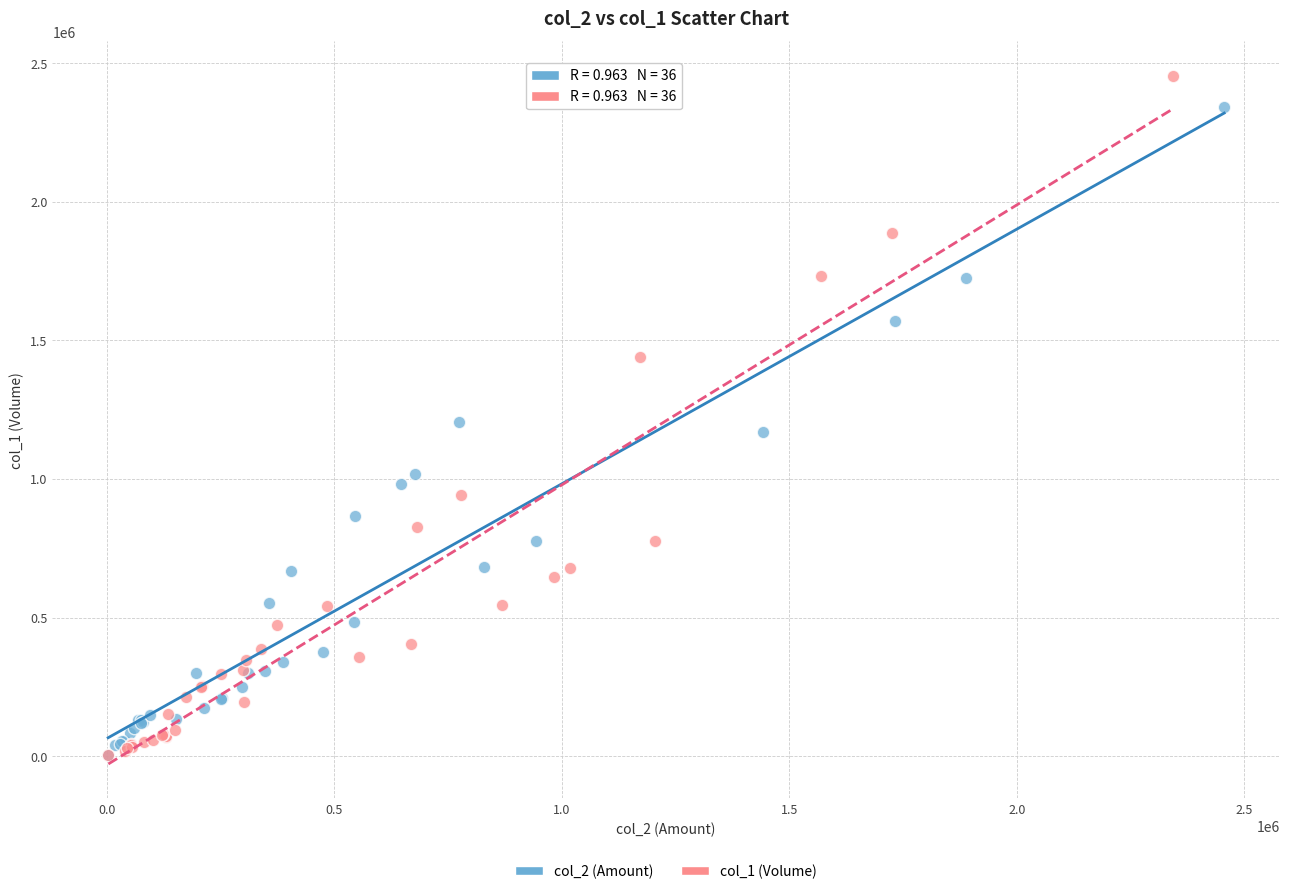

Which series reaches the maximum Y coordinate?

col_1 (Volume)